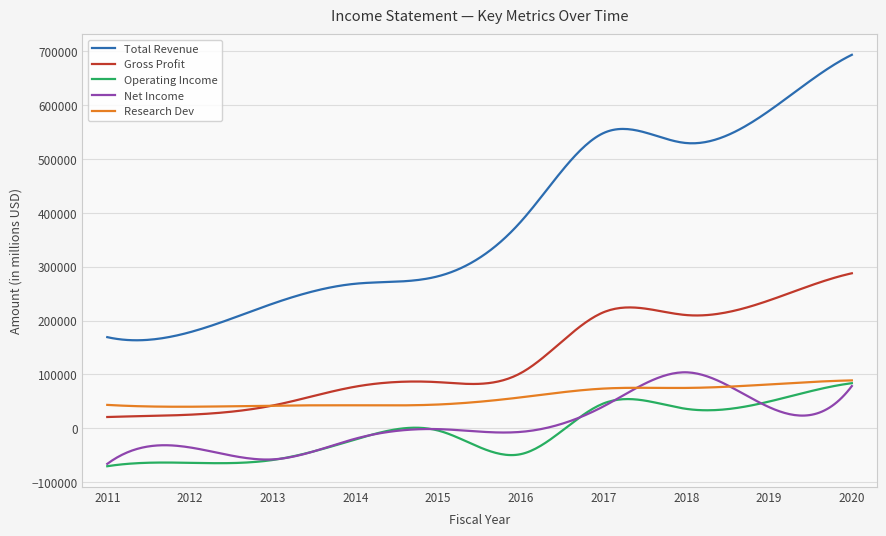

What is the maximum value for Net Income?

104037.2